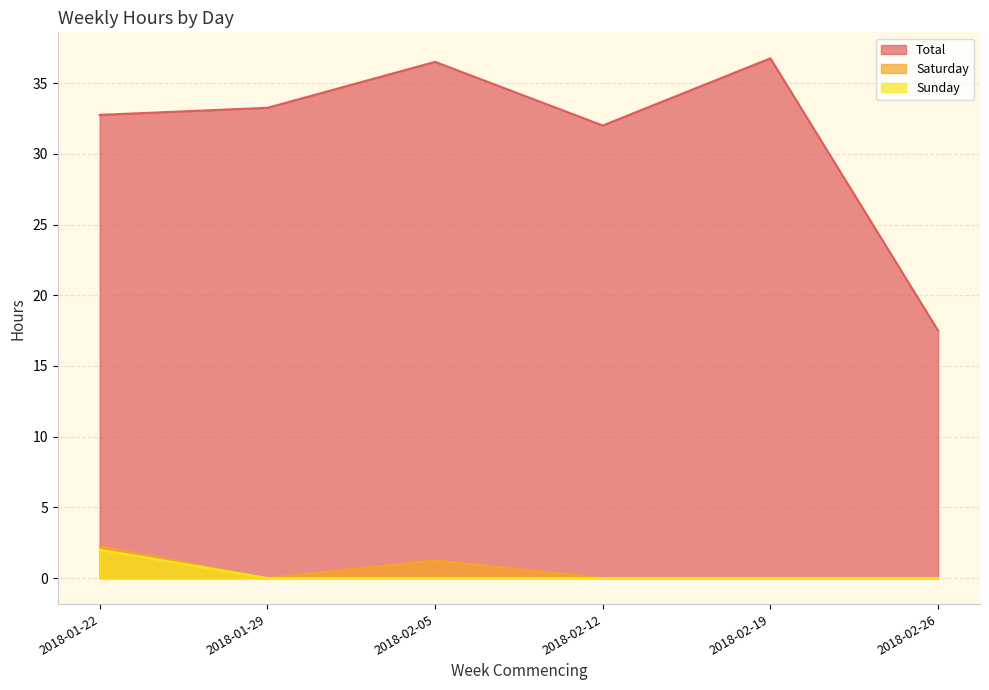

Rank the series at 2018-01-22 from lowest to highest value.

Sunday, Saturday, Total